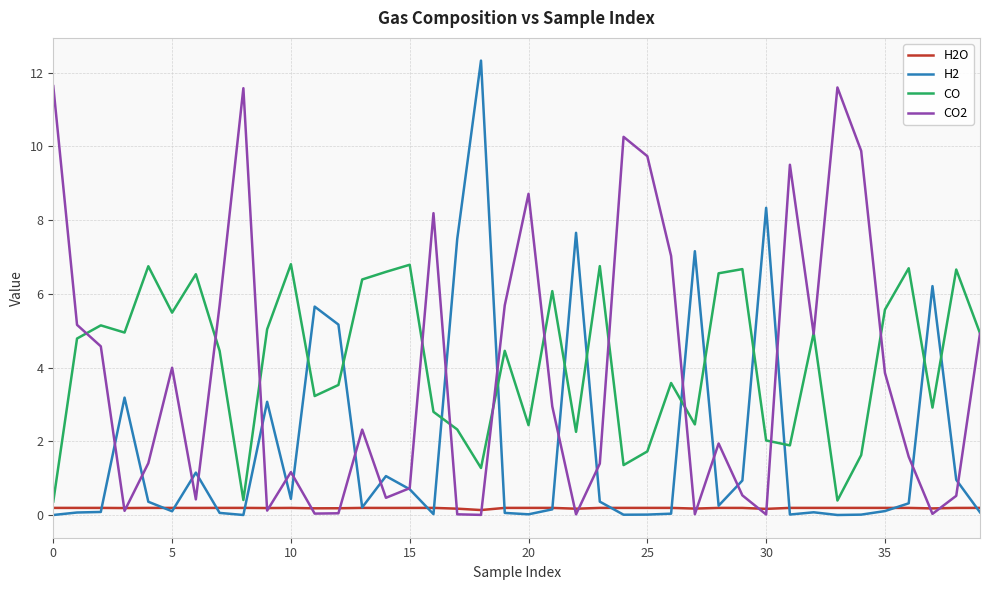

Does the chart display data point markers on the line(s)?

No